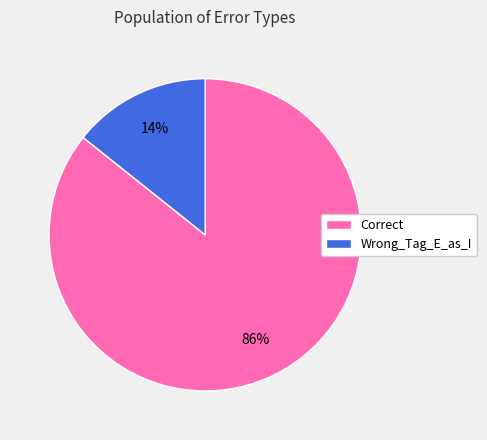

Between Wrong_Tag_E_as_I and Correct, which is larger?

Correct